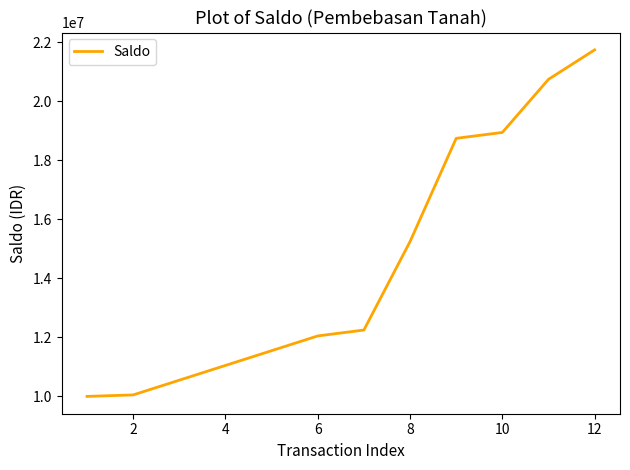

What is the maximum value shown in the chart?

21750000